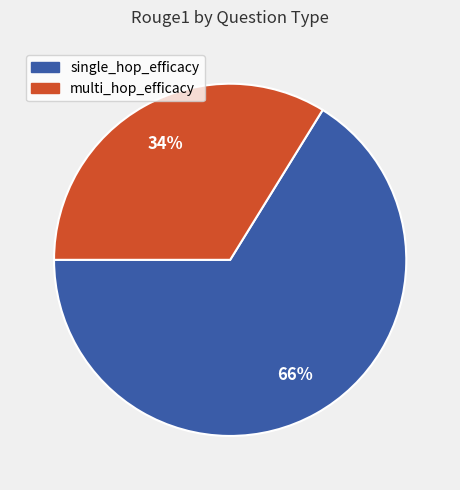

Is it true that single_hop_efficacy is 66% of the pie?

True